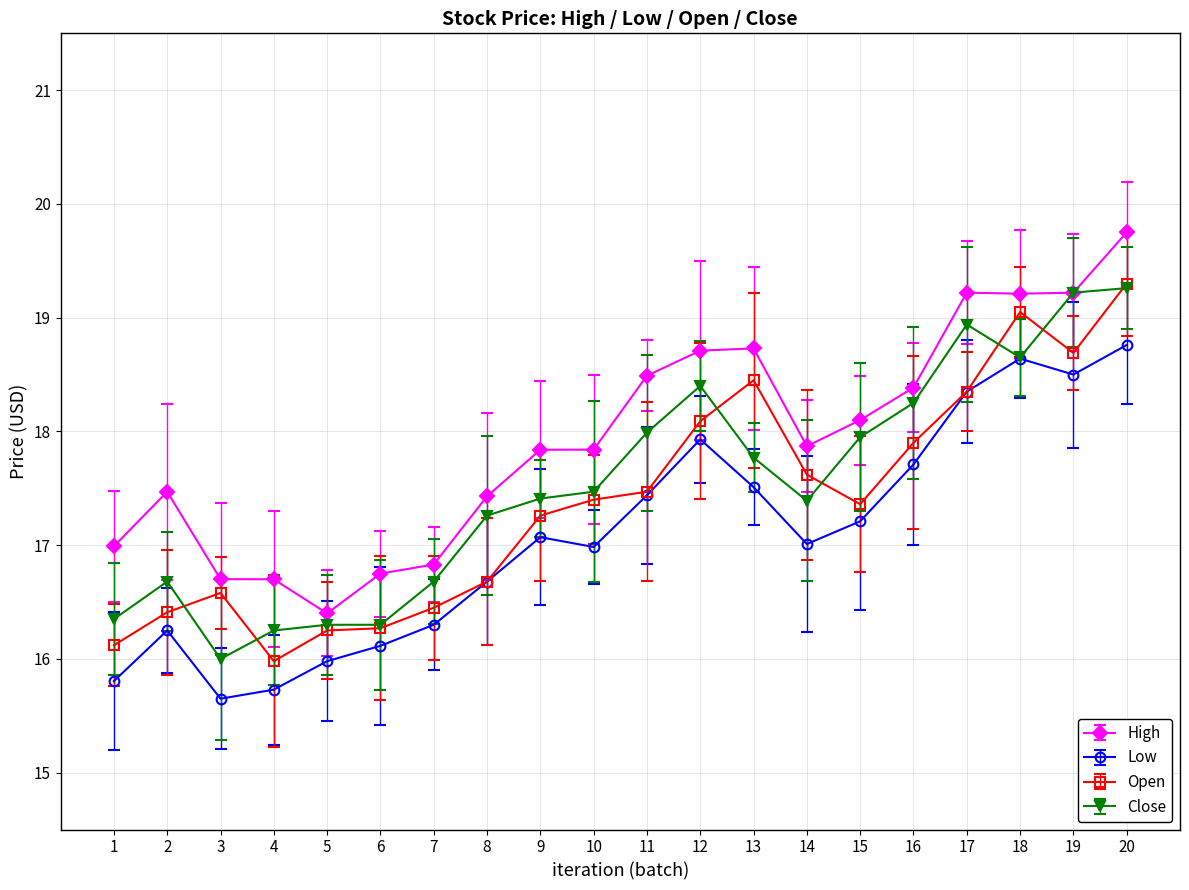

What is the difference between the maximum and minimum values in the High series?

3.4